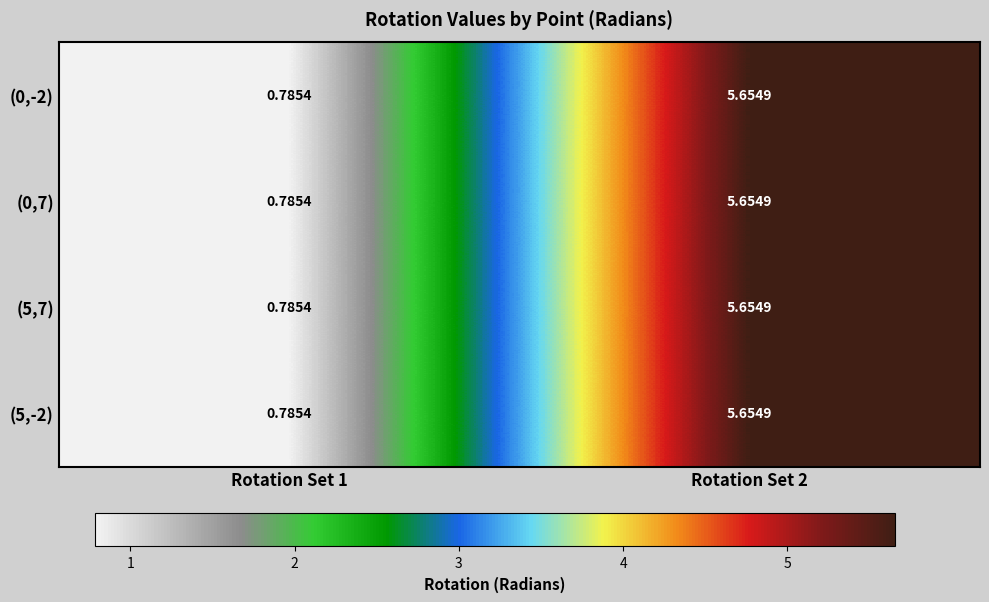

How many values in the (5,-2) series exceed 5?

1